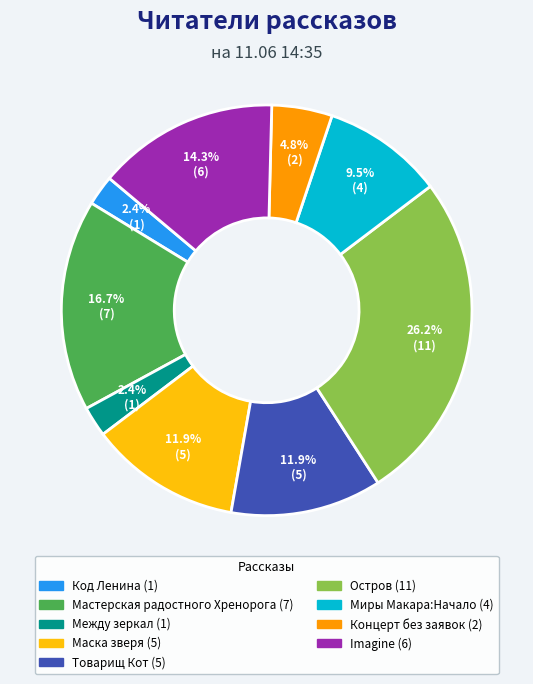

Does any single category account for the majority?

No